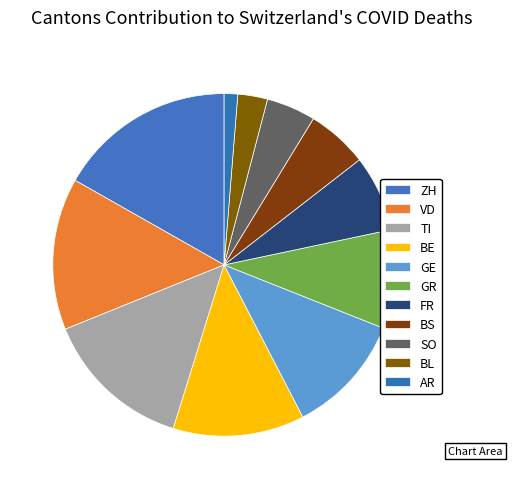

How many slices are in this pie chart?

11